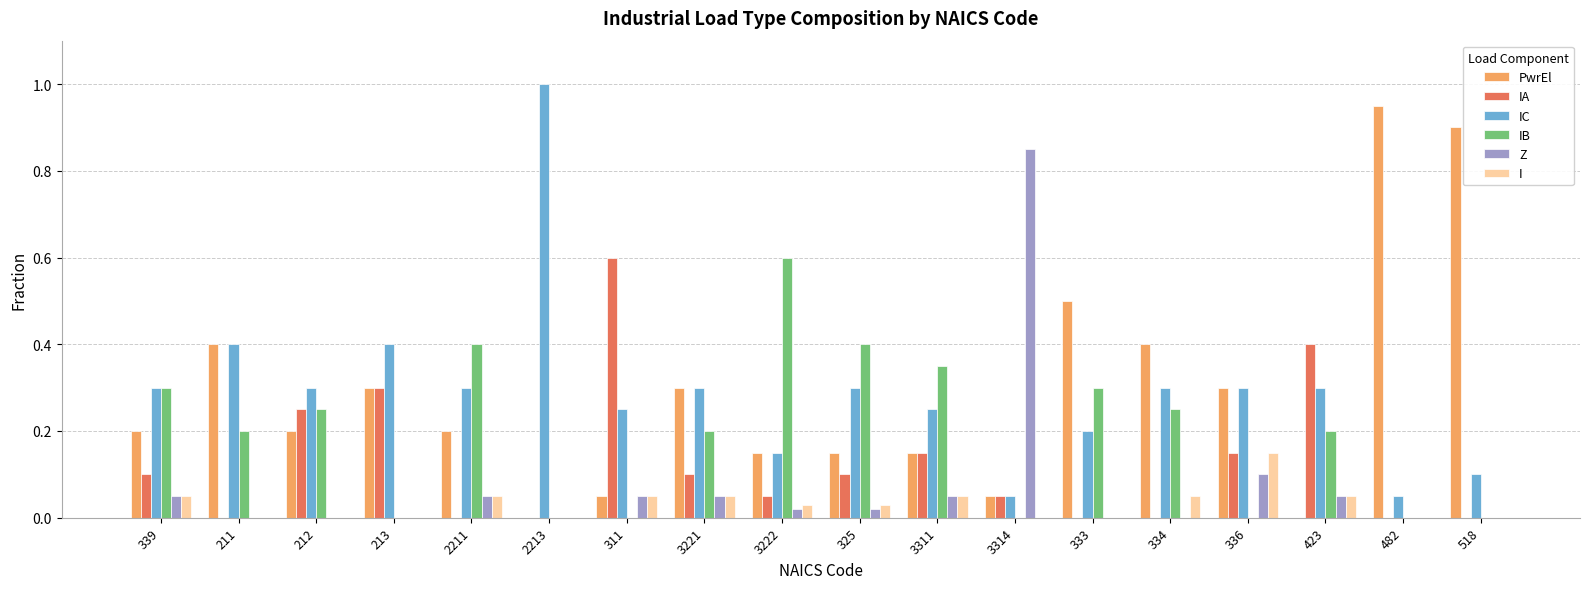

At which category does the chart reach its peak across all series?

2213